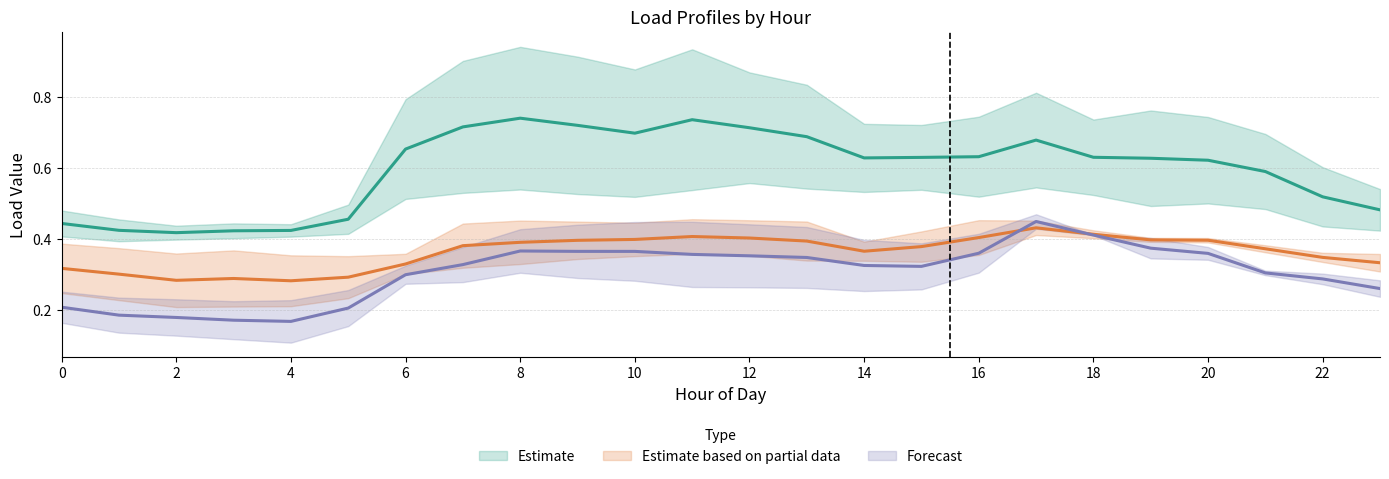

What is the minimum value for Estimate (mid)?

0.4